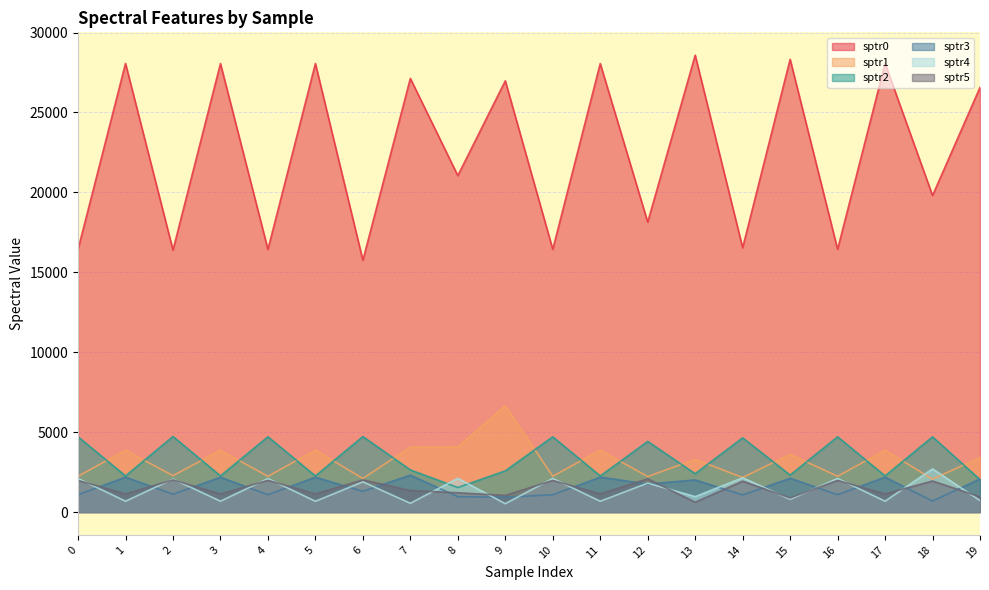

Reading left to right, extract all data points from this chart.

sptr0: 0=16438.6	1=28066.4	2=16391.0	3=28060.2	4=16433.0	5=28060.8	6=15754.1	7=27129.6	8=21050.3	9=26981.0	10=16436.2	11=28061.4	12=18140.3	13=28584.1	14=16536.3	15=28326.8	16=16438.6	17=28066.4	18=19803.8	19=26567.4
sptr1: 0=2238.4	1=3870.3	2=2275.3	3=3868.8	4=2235.8	5=3875.3	6=2101.3	7=4063.3	8=4083.7	9=6647.5	10=2240.7	11=3875.2	12=2220.7	13=3295.6	14=2162.6	15=3613.8	16=2238.4	17=3870.3	18=2060.4	19=3412.2
sptr2: 0=4709.9	1=2260.0	2=4727.0	3=2261.9	4=4711.2	5=2258.6	6=4723.9	7=2638.0	8=1535.5	9=2577.4	10=4707.7	11=2258.2	12=4419.8	13=2399.4	14=4643.5	15=2314.9	16=4709.9	17=2260.0	18=4706.1	19=2029.0
sptr3: 0=1084.1	1=2182.7	2=1117.8	3=2176.3	4=1085.9	5=2180.7	6=1297.5	7=2312.4	8=961.0	9=928.3	10=1084.2	11=2182.1	12=1752.8	13=2010.7	14=1067.5	15=2115.8	16=1084.1	17=2182.7	18=688.4	19=2071.3
sptr4: 0=2100.8	1=679.6	2=2066.0	3=679.7	4=2095.9	5=675.2	6=1890.6	7=549.5	8=2110.8	9=525.0	10=2102.9	11=675.8	12=1812.6	13=965.2	14=2148.1	15=798.4	16=2100.8	17=679.6	18=2702.9	19=719.0
sptr5: 0=1982.8	1=1133.7	2=2015.6	3=1128.3	4=1985.5	5=1139.3	6=2011.8	7=1347.5	8=1208.3	9=1041.6	10=1980.7	11=1137.5	12=2077.8	13=615.3	14=1933.1	15=885.8	16=1982.8	17=1133.7	18=1943.7	19=951.0